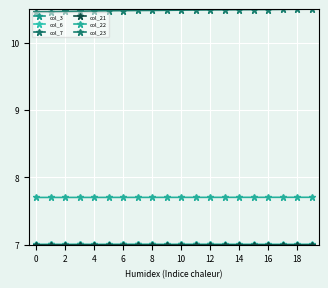

How many lines are shown in the chart?

6